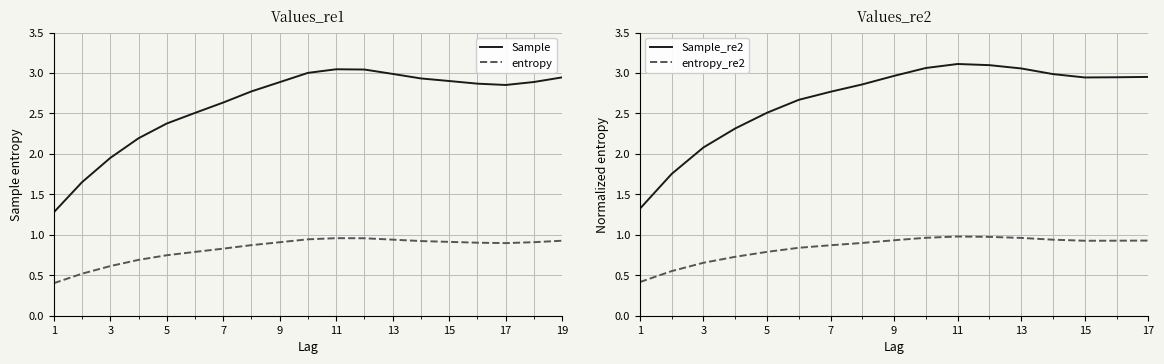

What is the average value of the entropy series?

0.8